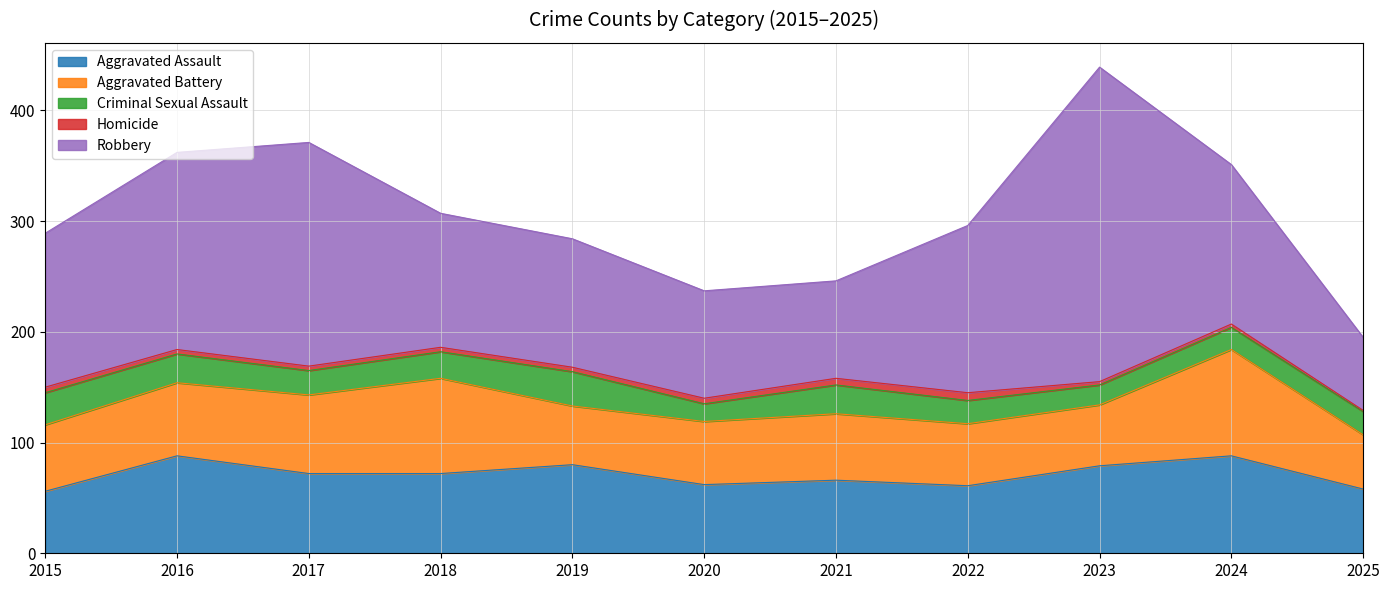

What is the value of the Aggravated Battery point at the 5th from the left?

53